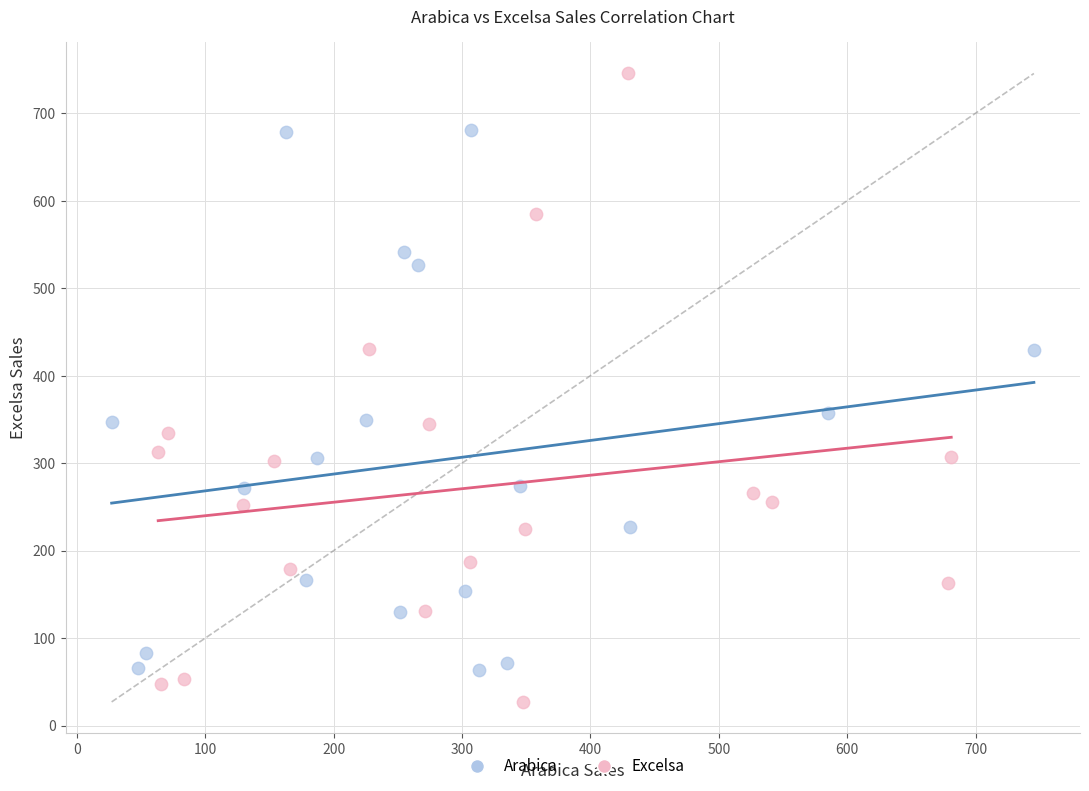

Which series has the largest Y range (max minus min)?

Excelsa